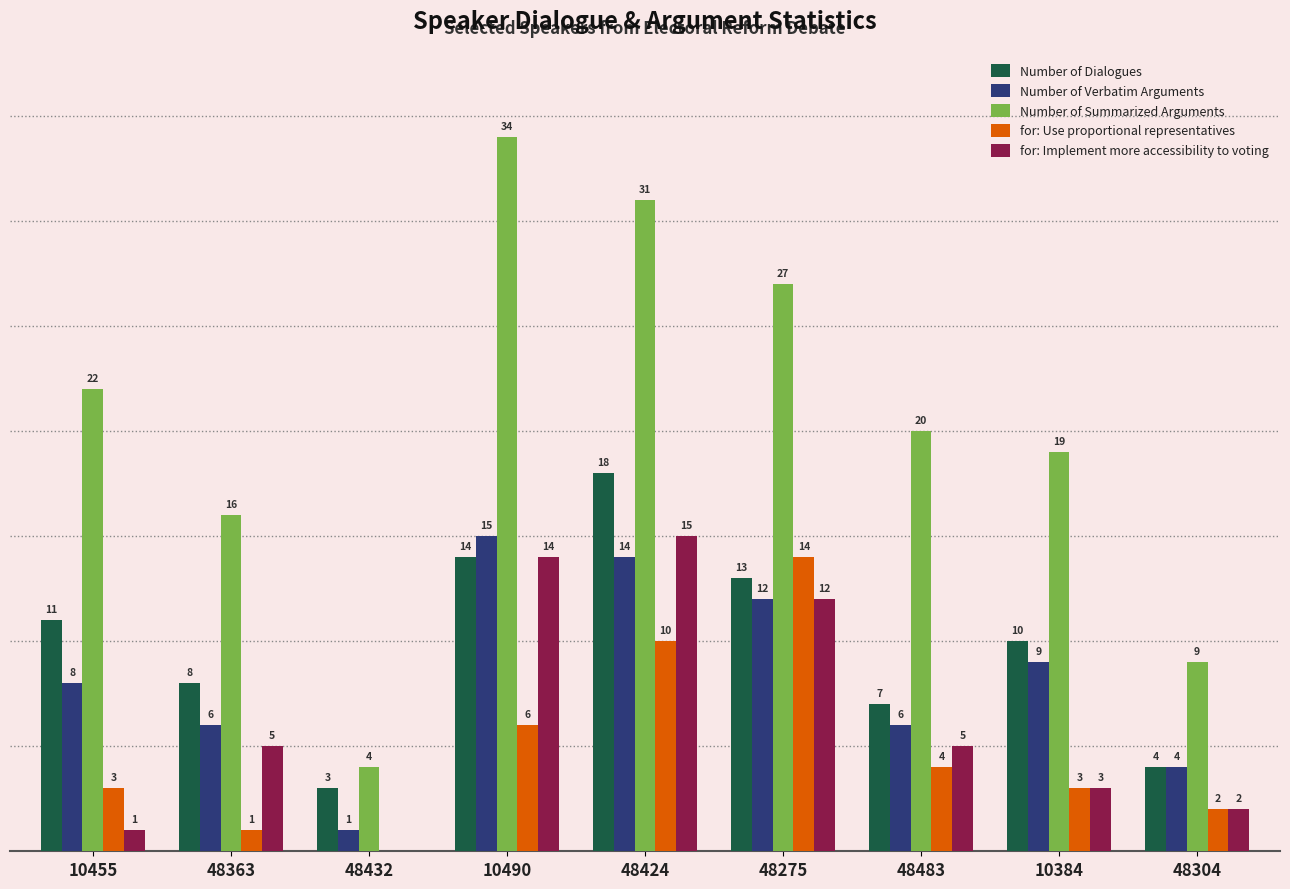

Is the value of Number of Summarized Arguments at 10455 greater than the value of Number of Dialogues at 48275?

Yes